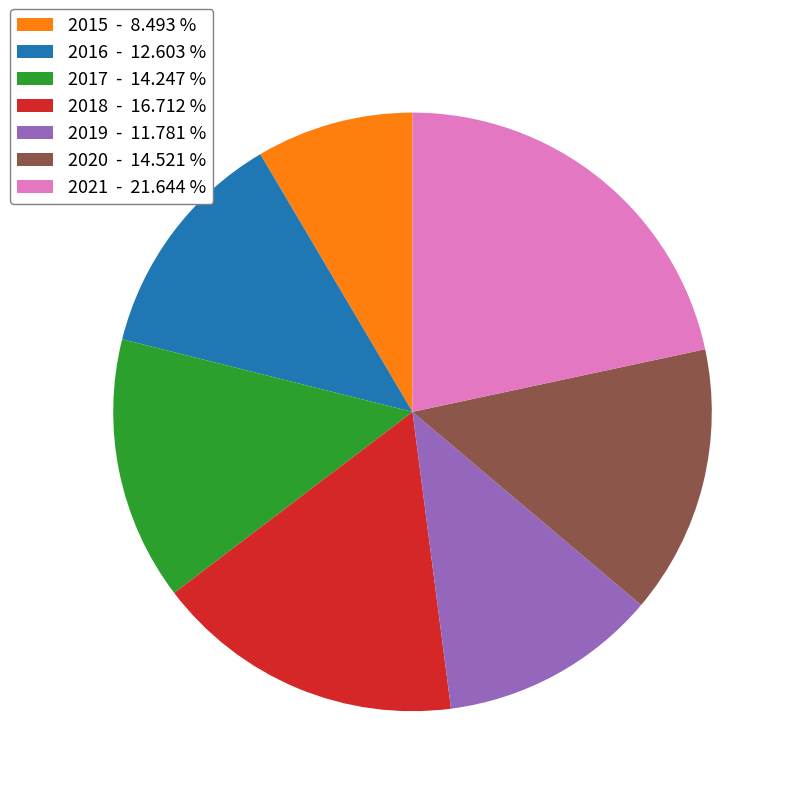

Does 2017 - 14.247 % account for over 50% of the chart?

No